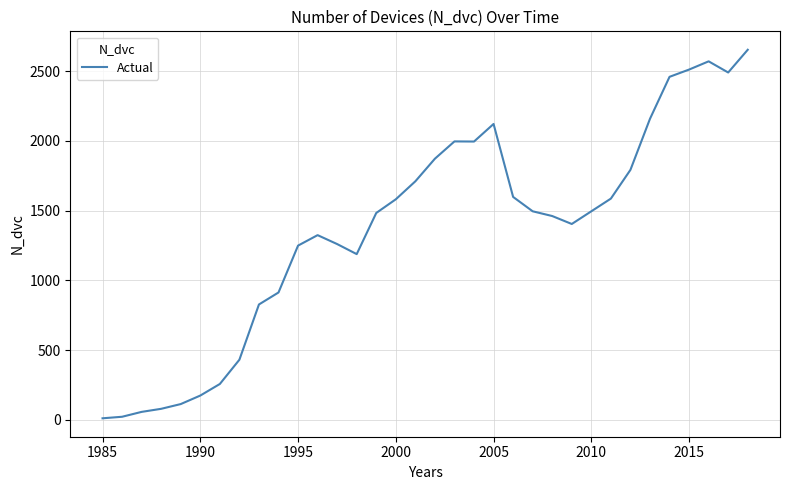

What is the greatest value displayed?

2654